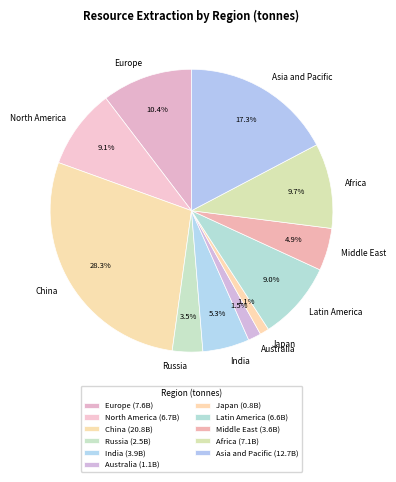

To the nearest percent, what percentage of the pie is China?

28%